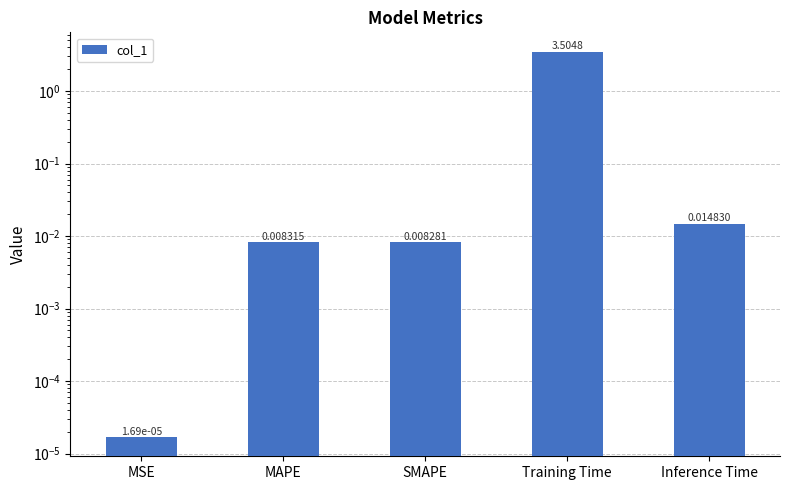

What is the change in value from Training Time to Inference Time?

-3.5